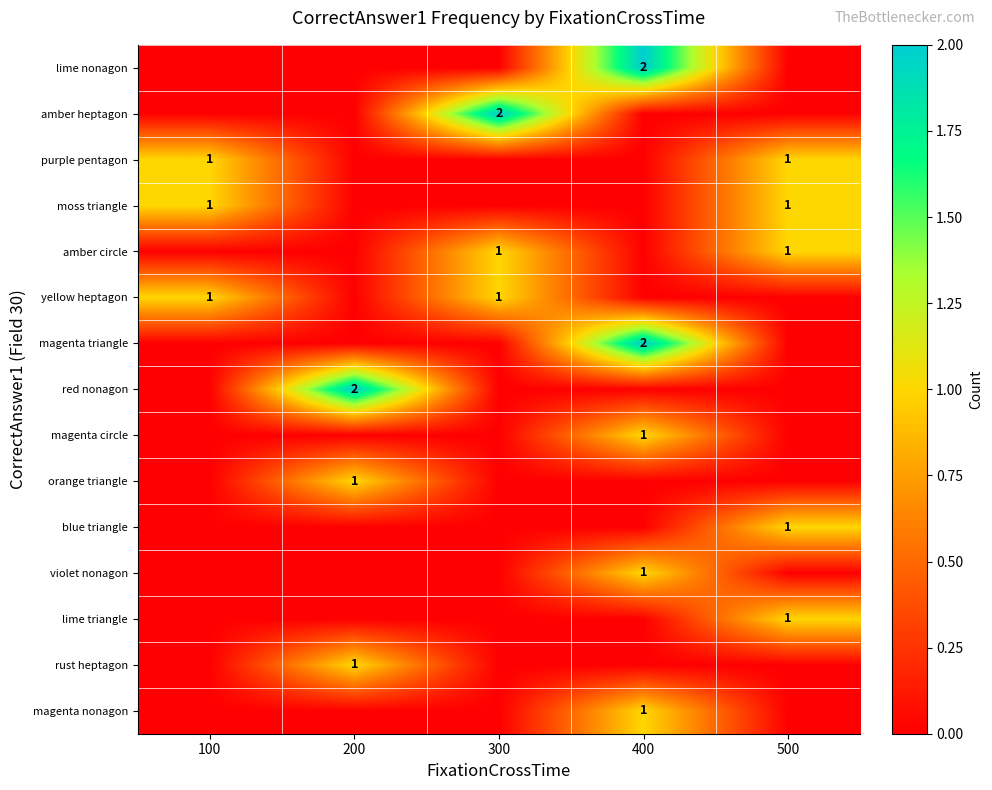

True or false: moss triangle has a value of 2 at 100.

False